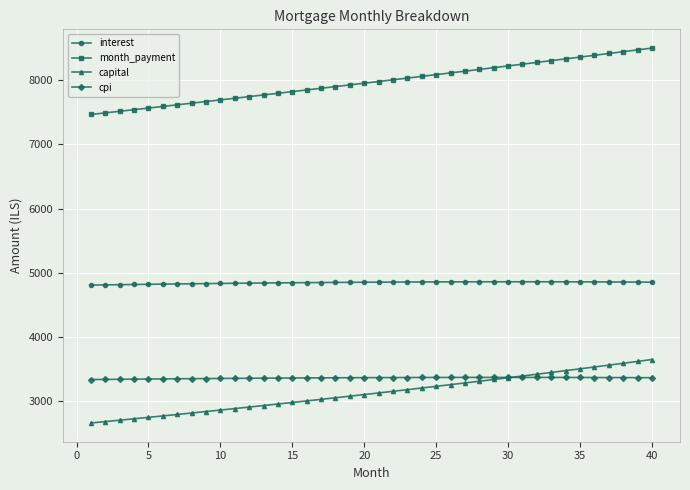

How many series are shown in this chart?

4